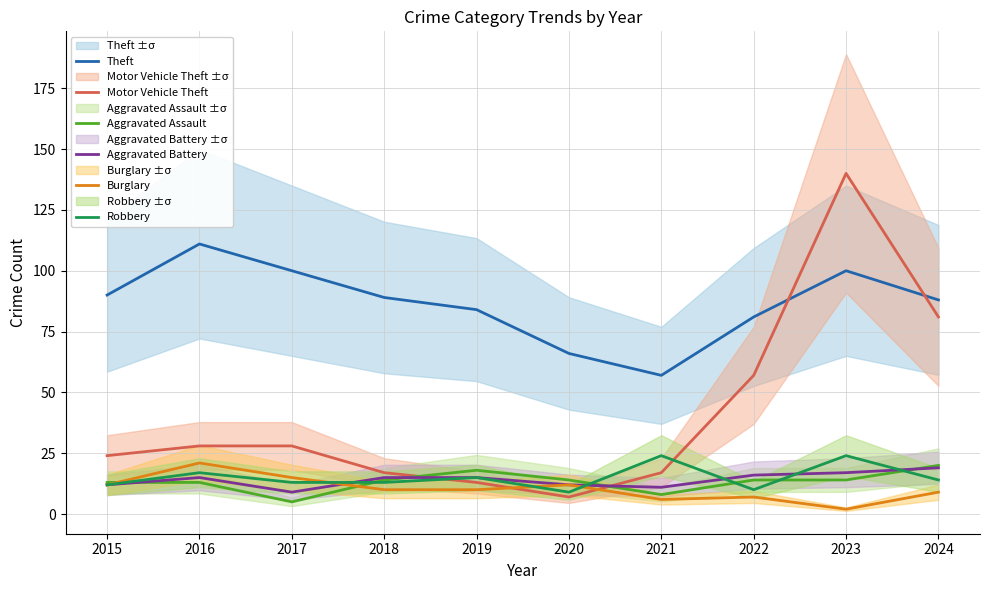

True or false: Motor Vehicle Theft has more than 0 points higher than both neighbors.

True